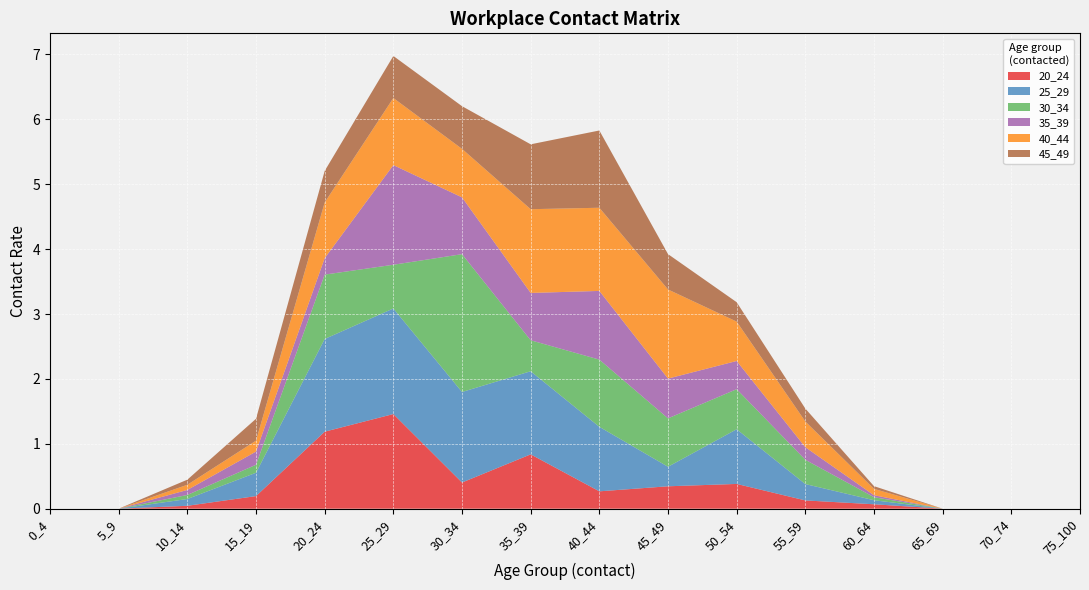

Reading right to left, what are all the values shown in this chart?

20_24: 0.0	0.0	0.0	0.1	0.1	0.4	0.3	0.3	0.8	0.4	1.5	1.2	0.2	0.0	0.0	0.0
25_29: 0.0	0.0	0.0	0.1	0.3	0.8	0.3	1.0	1.3	1.4	1.6	1.4	0.4	0.1	0.0	0.0
30_34: 0.0	0.0	0.0	0.0	0.4	0.6	0.7	1.0	0.5	2.1	0.7	1.0	0.1	0.1	0.0	0.0
35_39: 0.0	0.0	0.0	0.0	0.2	0.4	0.6	1.1	0.7	0.9	1.5	0.3	0.2	0.1	0.0	0.0
40_44: 0.0	0.0	0.0	0.1	0.4	0.6	1.4	1.3	1.3	0.7	1.0	0.9	0.2	0.1	0.0	0.0
45_49: 0.0	0.0	0.0	0.0	0.2	0.3	0.5	1.2	1.0	0.7	0.6	0.5	0.3	0.1	0.0	0.0